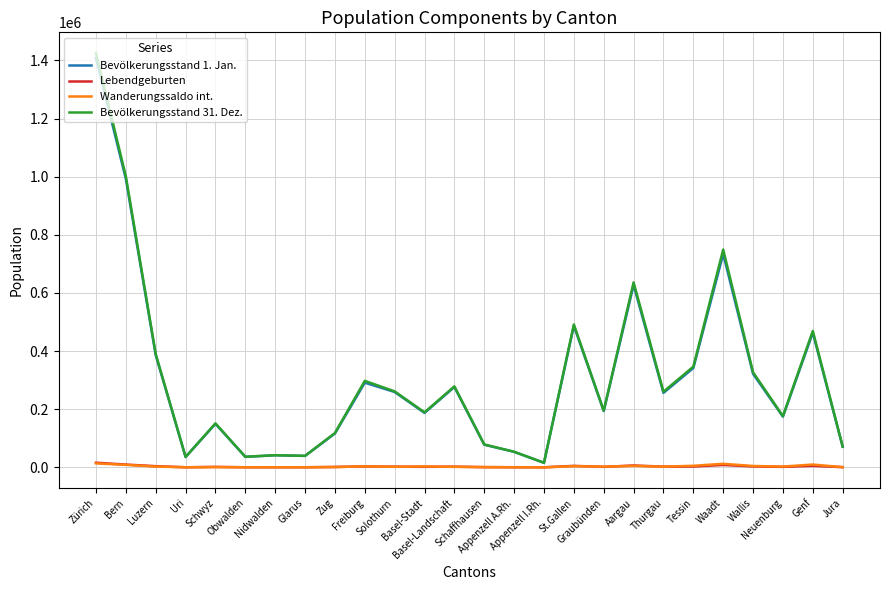

The value of Bevölkerungsstand 31. Dez. at Neuenburg is 176402. True or false?

True